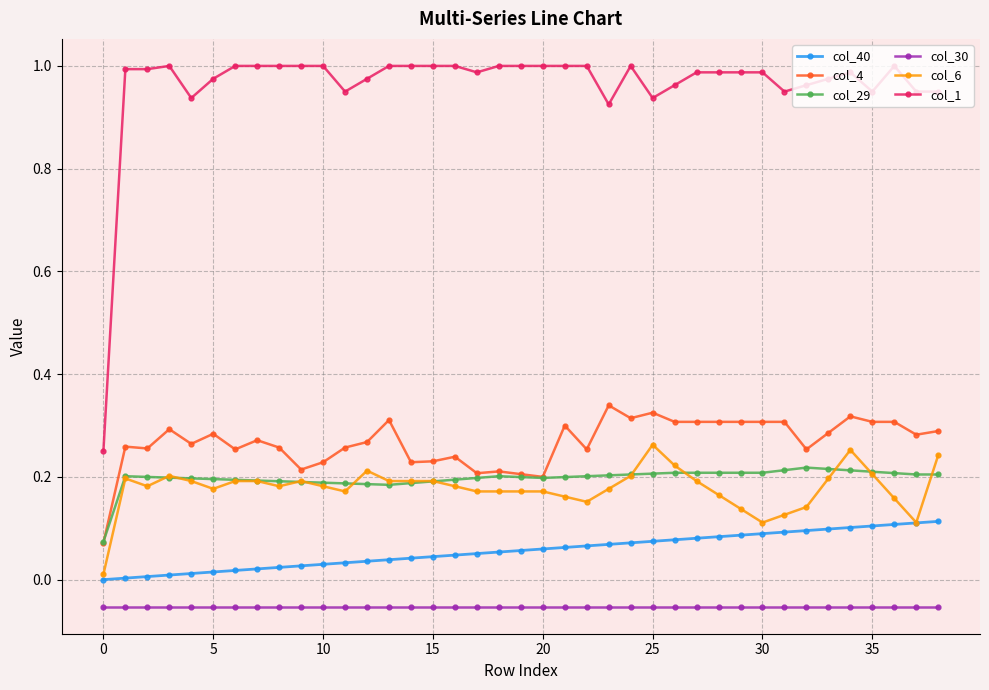

What are all the series names shown in the legend?

col_40, col_4, col_29, col_30, col_6, col_1